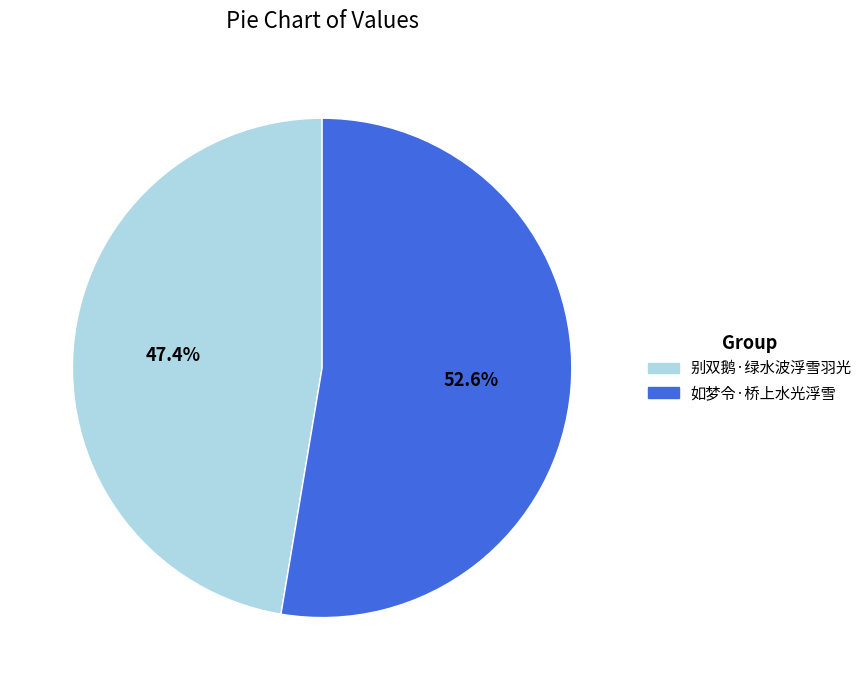

To the nearest percent, what percentage of the pie is 别双鹅·绿水波浮雪羽光?

47%